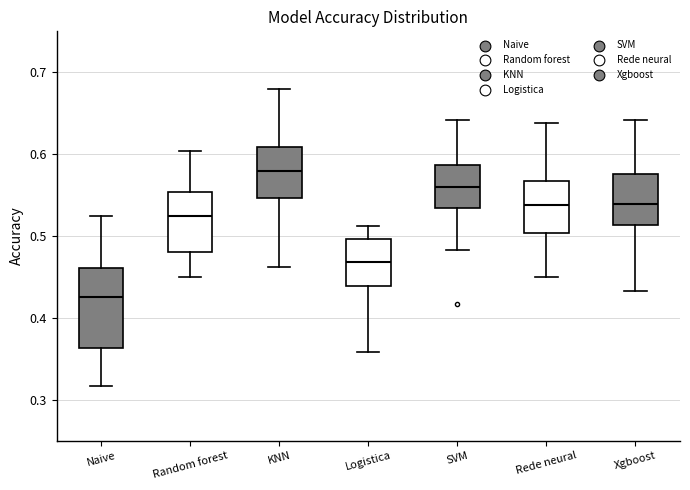

Where is the upper edge of the box for Random forest on the y-axis? The values are not printed on the chart, so give them approximately, as read against the axis.

0.55